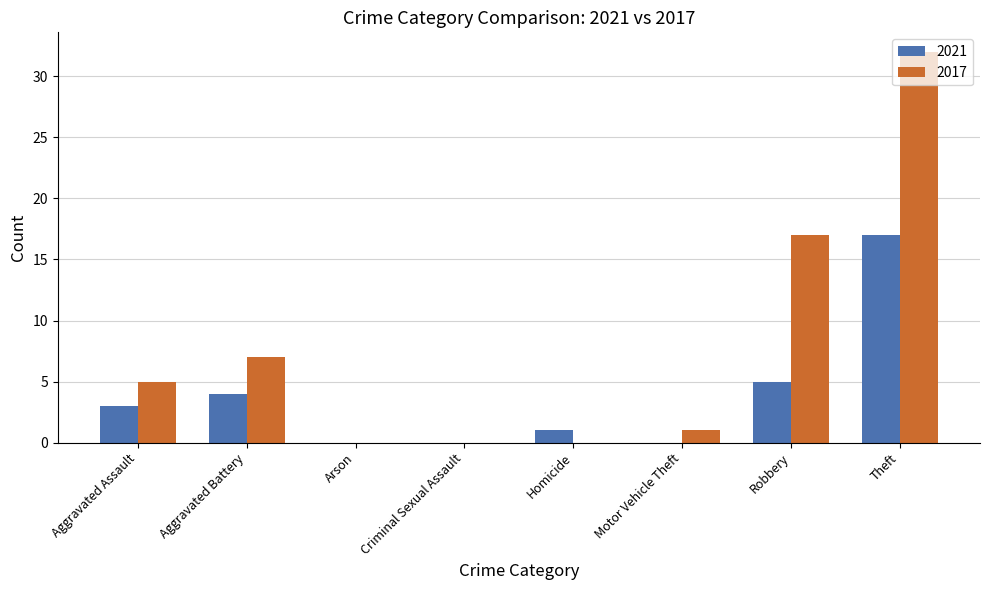

True or false: 2017 has a value of 17 at Robbery.

True